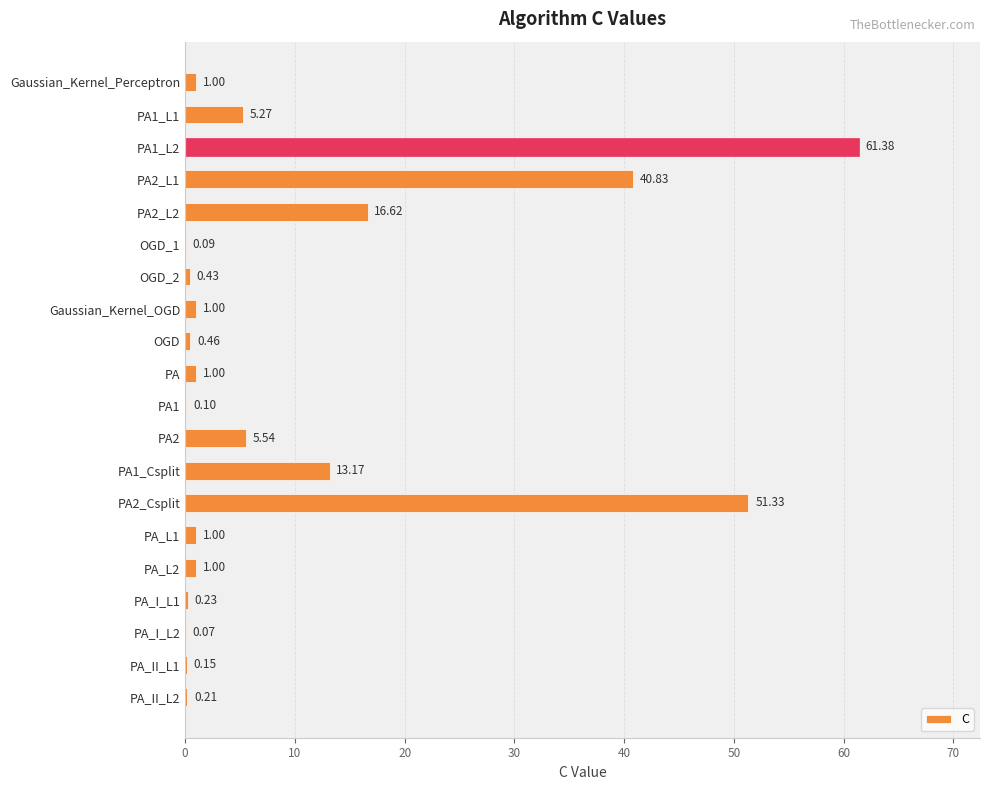

Between PA_L1 and PA2_L1, which is larger?

PA2_L1